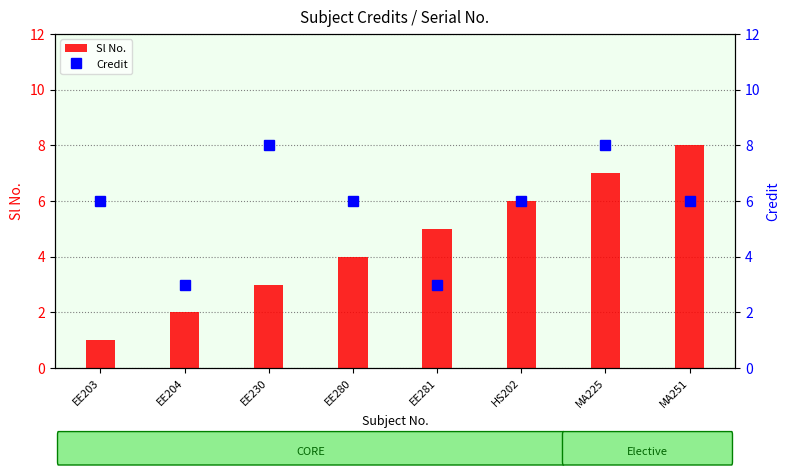

Rank the categories by Credit value from highest to lowest.

EE230, MA225, EE203, EE280, HS202, MA251, EE204, EE281